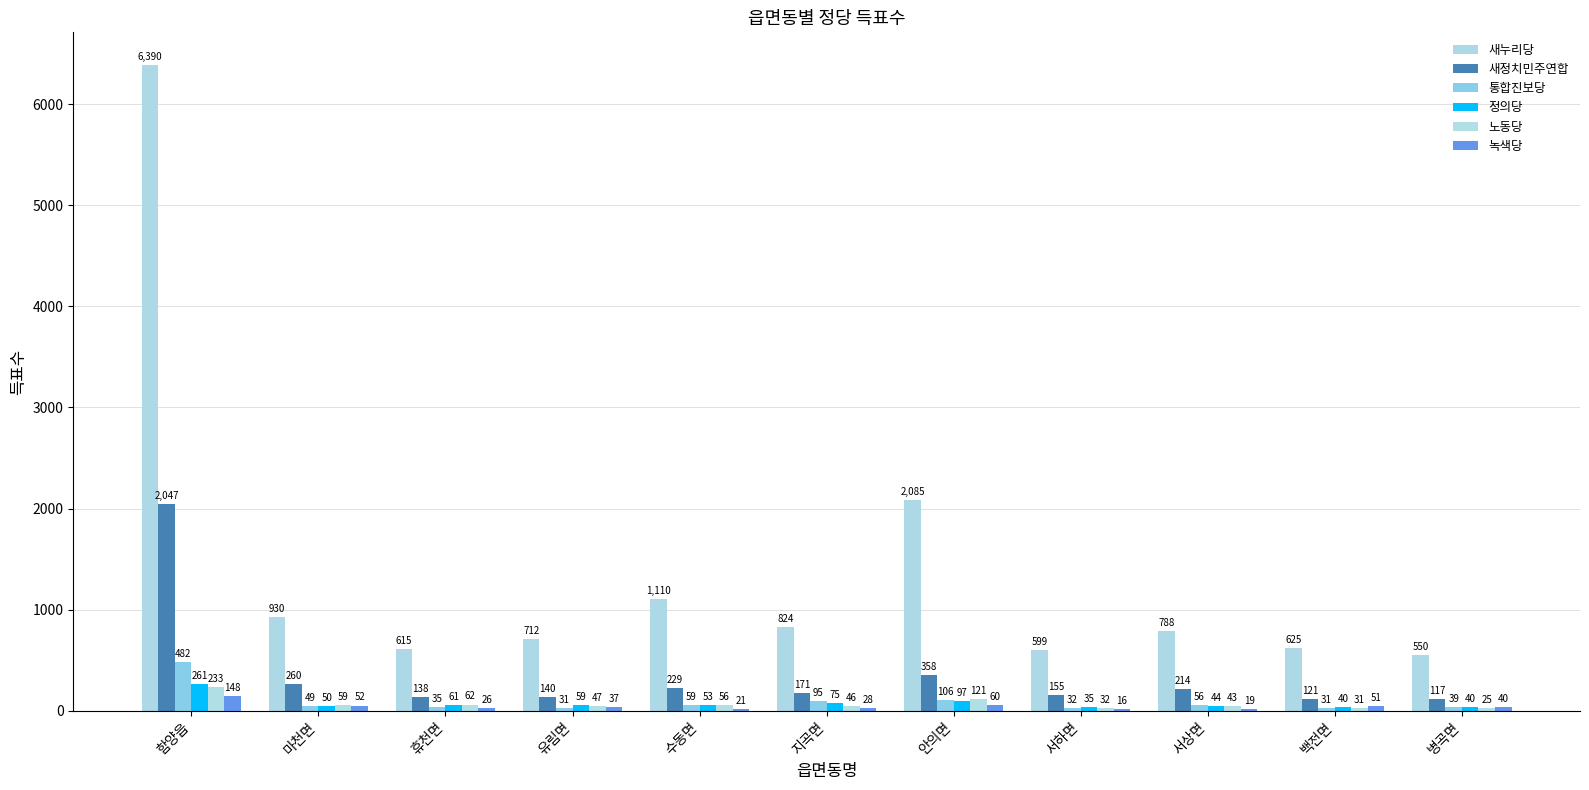

The value of 통합진보당 at 병곡면 is 39. True or false?

True